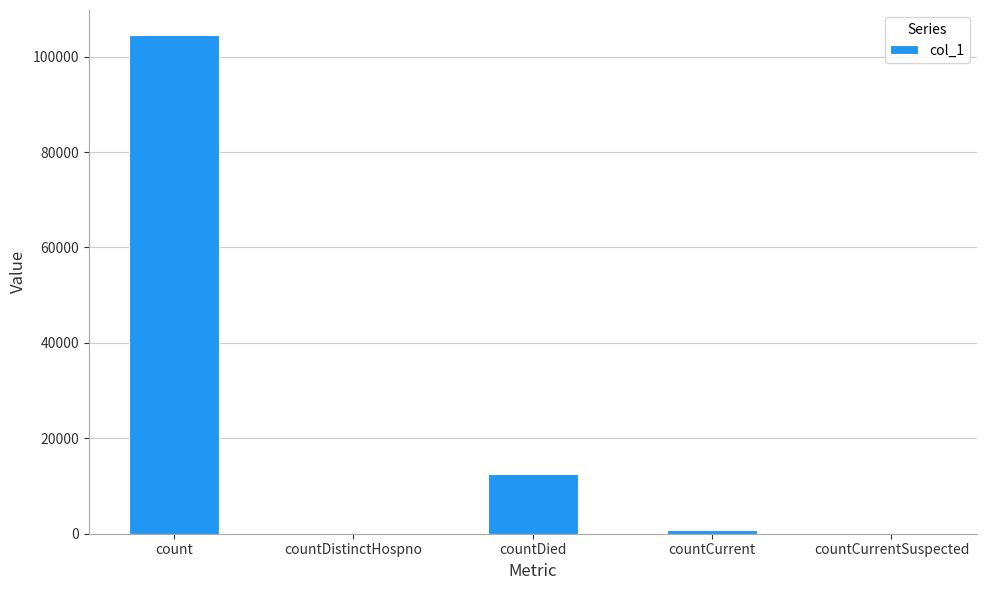

Reading left to right, list all the values displayed in this chart.

104549	0	12587	809	0